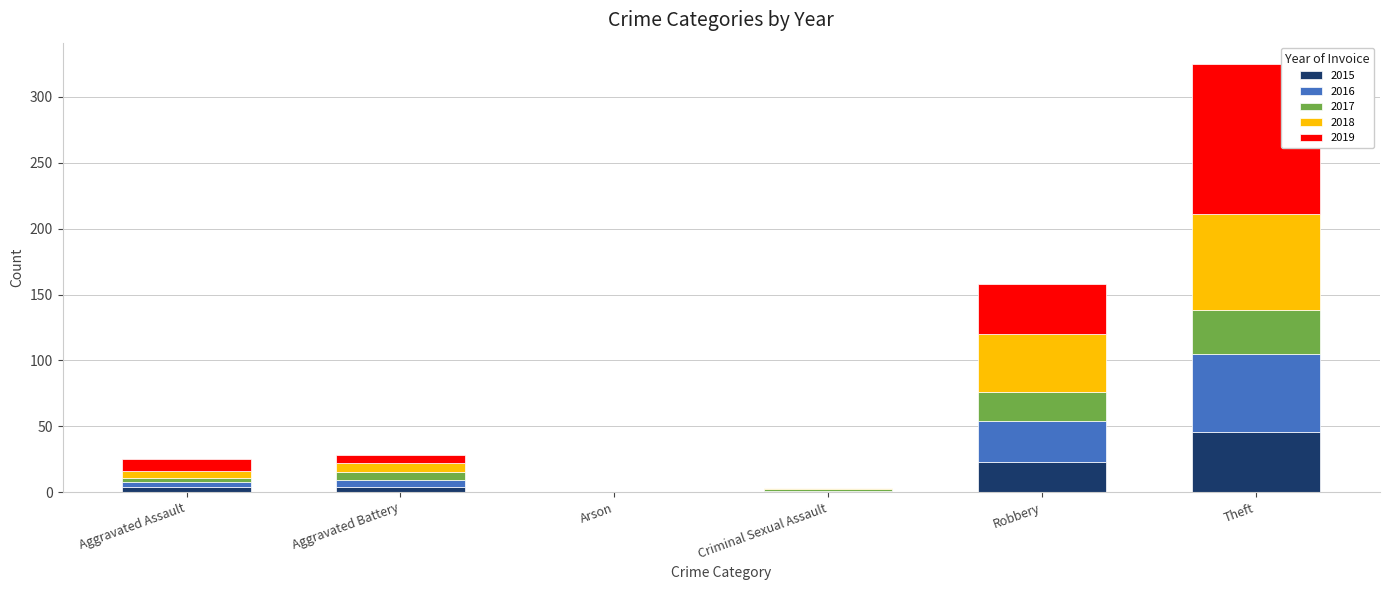

What is the total value across all series at Robbery?

158